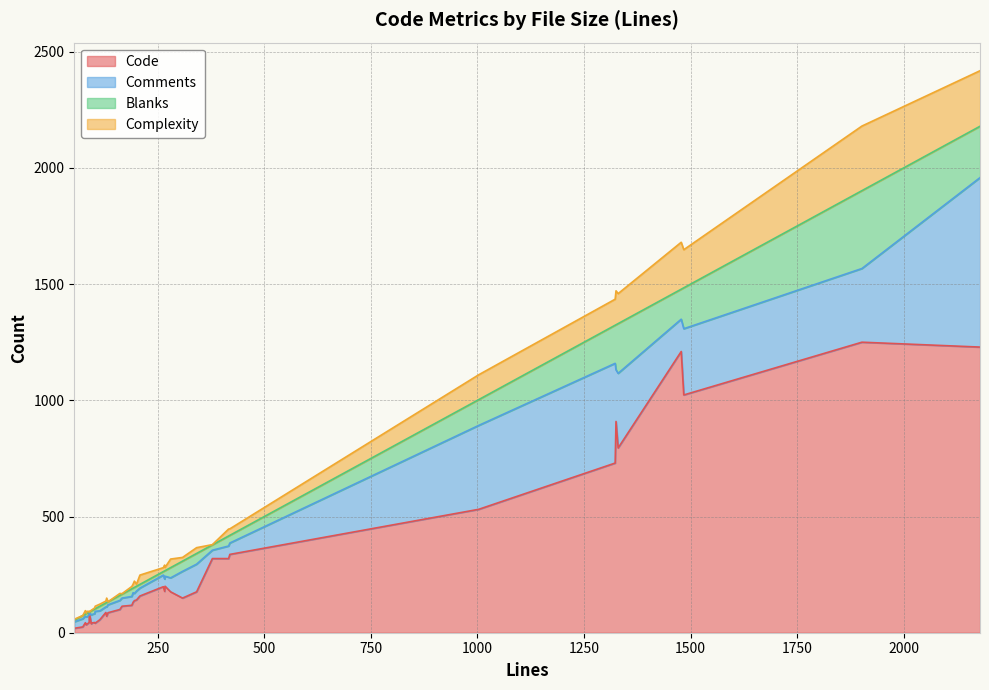

List the series in order of their peak value, highest first.

Code, Comments, Blanks, Complexity